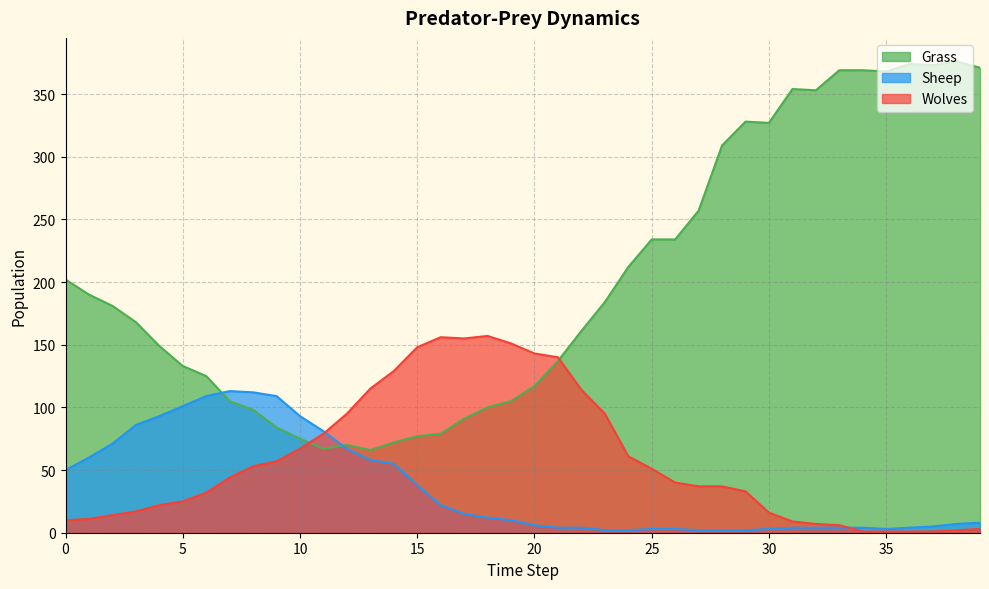

What is the difference between the maximum and minimum values in the Sheep series?

111